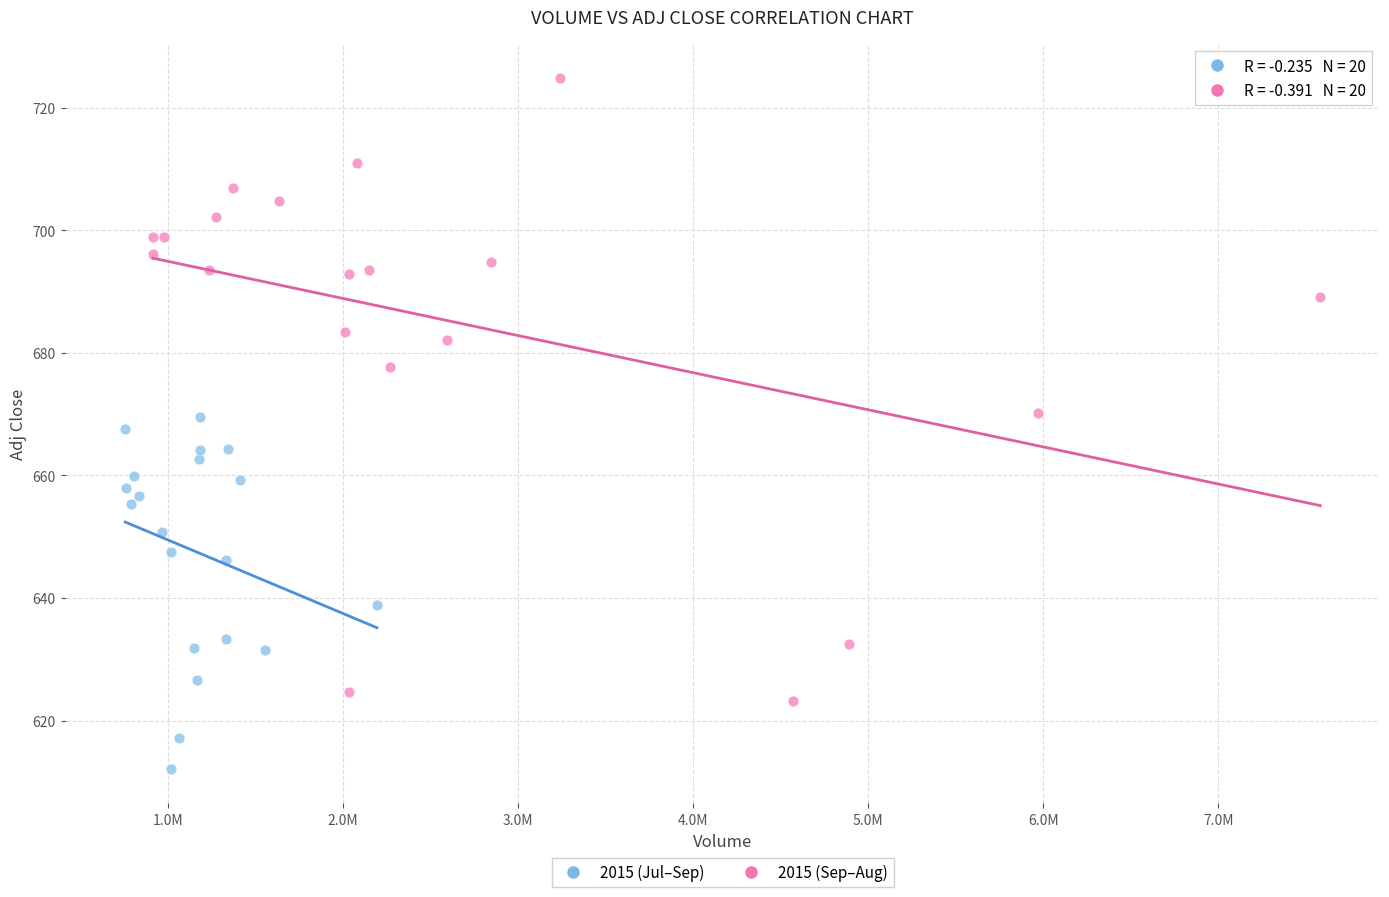

Which series reaches the maximum Y coordinate?

2015 (Sep–Aug)